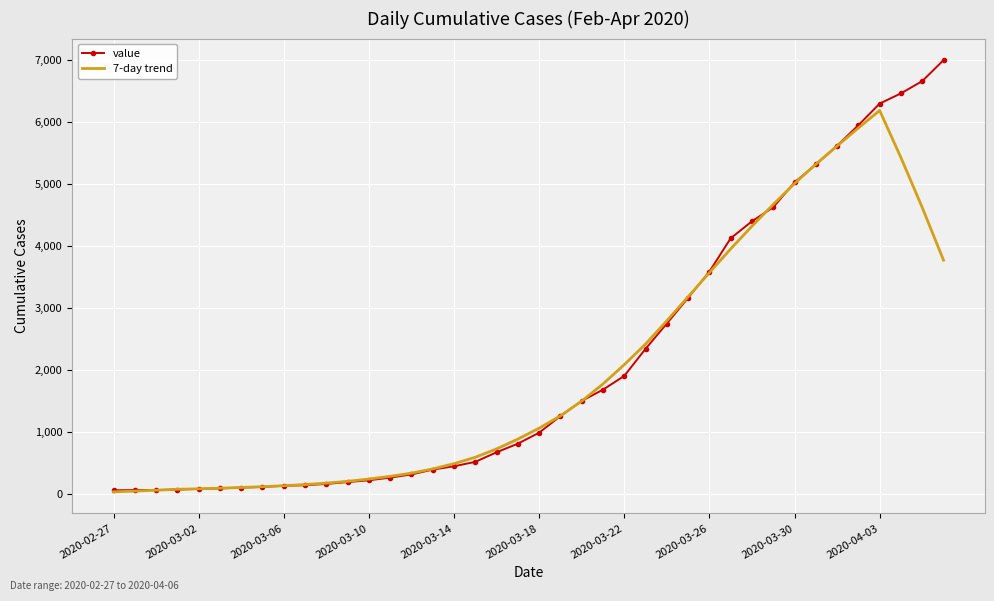

What are all the series names shown in the legend?

value, 7-day trend